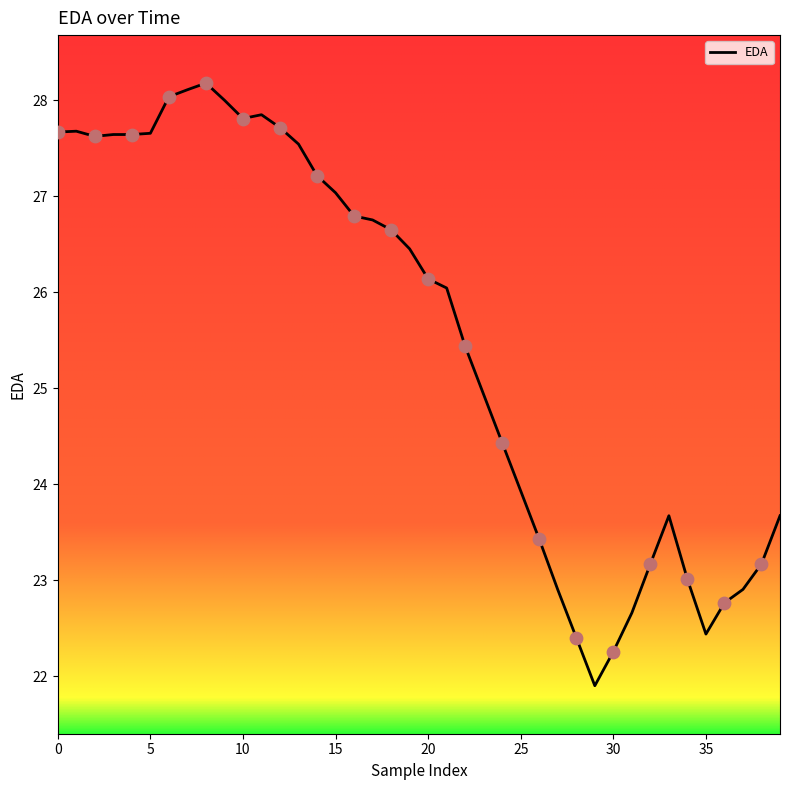

What is the difference between the maximum and minimum values?

6.3